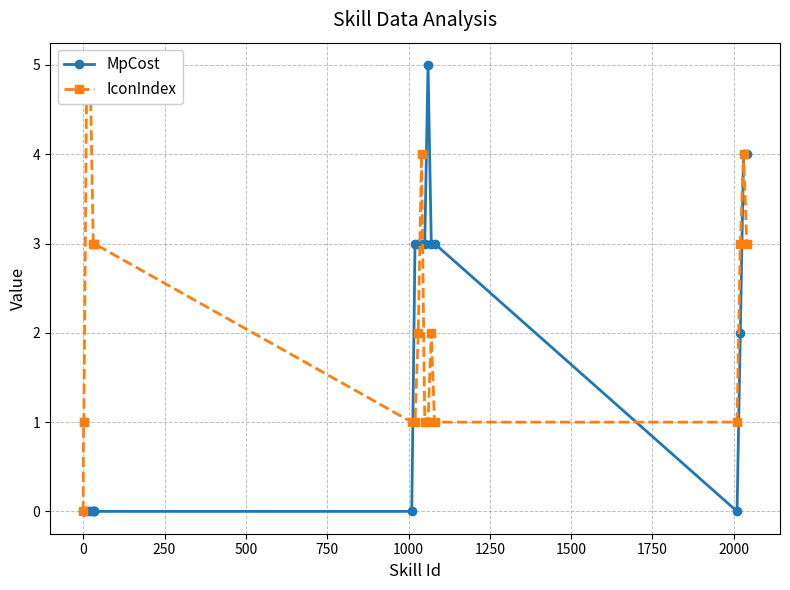

What is the difference between the highest and lowest values at 2000?

2